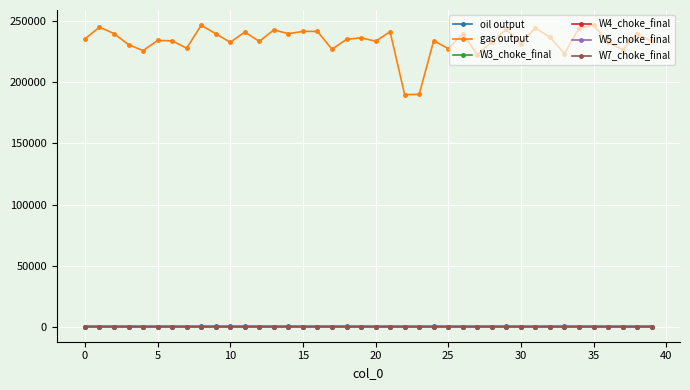

Does the chart display data point markers on the line(s)?

Yes